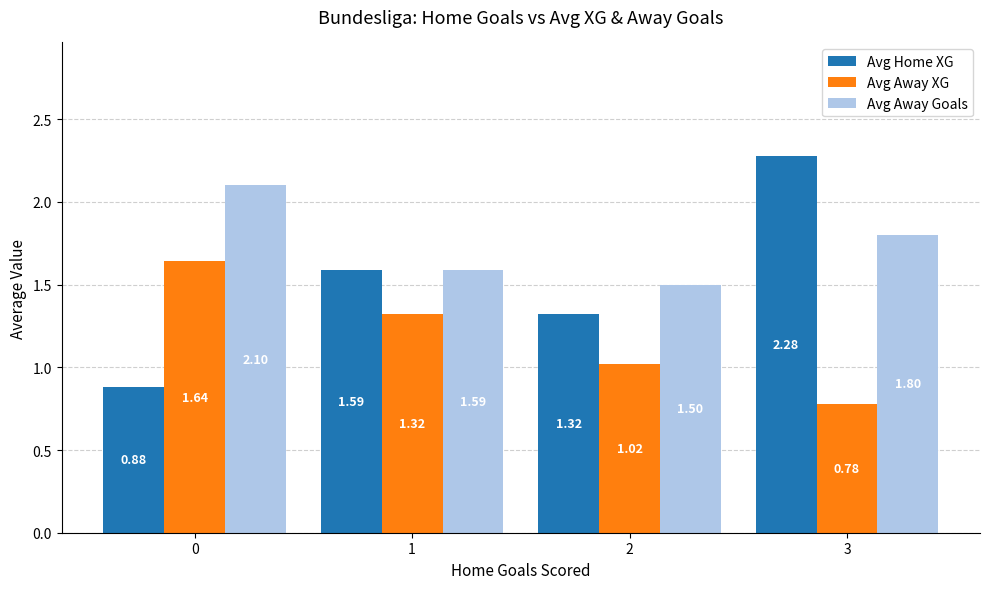

What is the difference between the second highest and second lowest values in the Avg Away XG series?

0.3